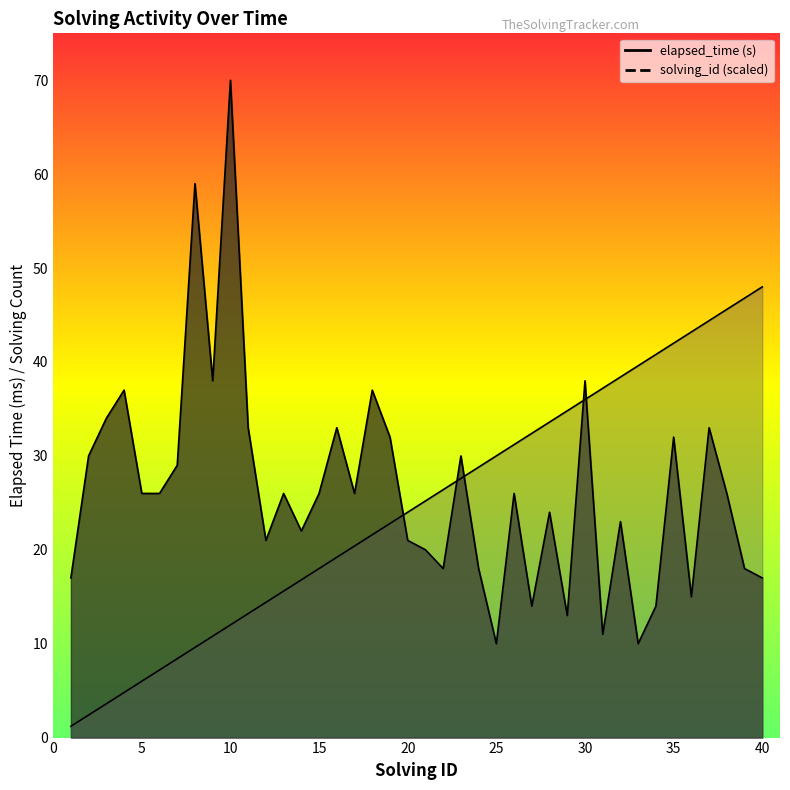

In elapsed_time, how many points are higher than both neighbors (excluding endpoints)?

13